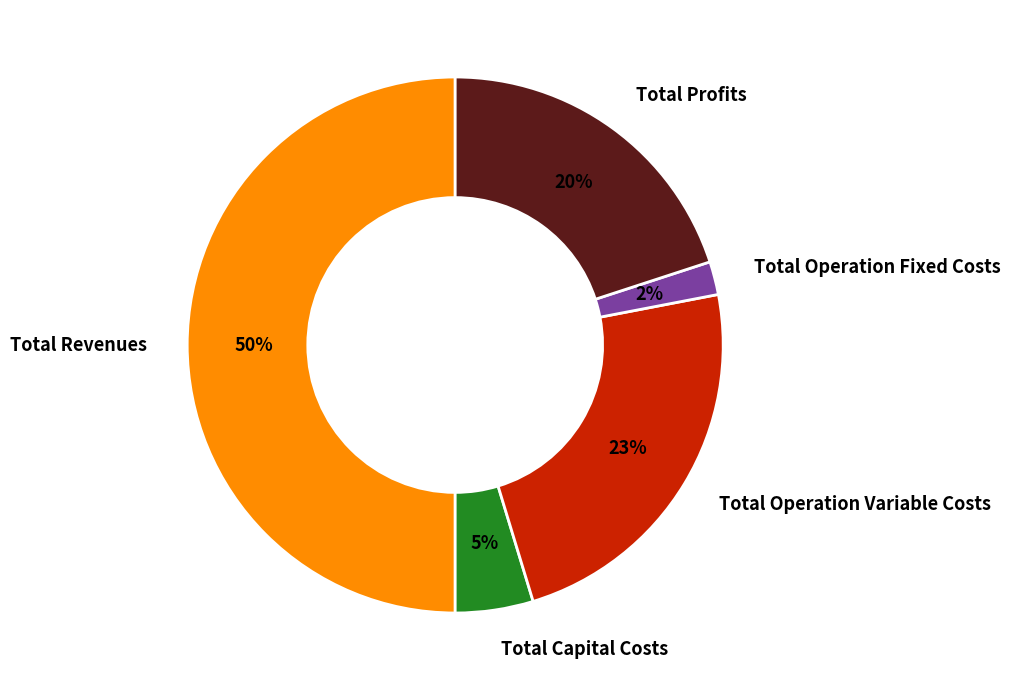

To the nearest percent, what is the difference between the largest and smallest slice percentages?

48%